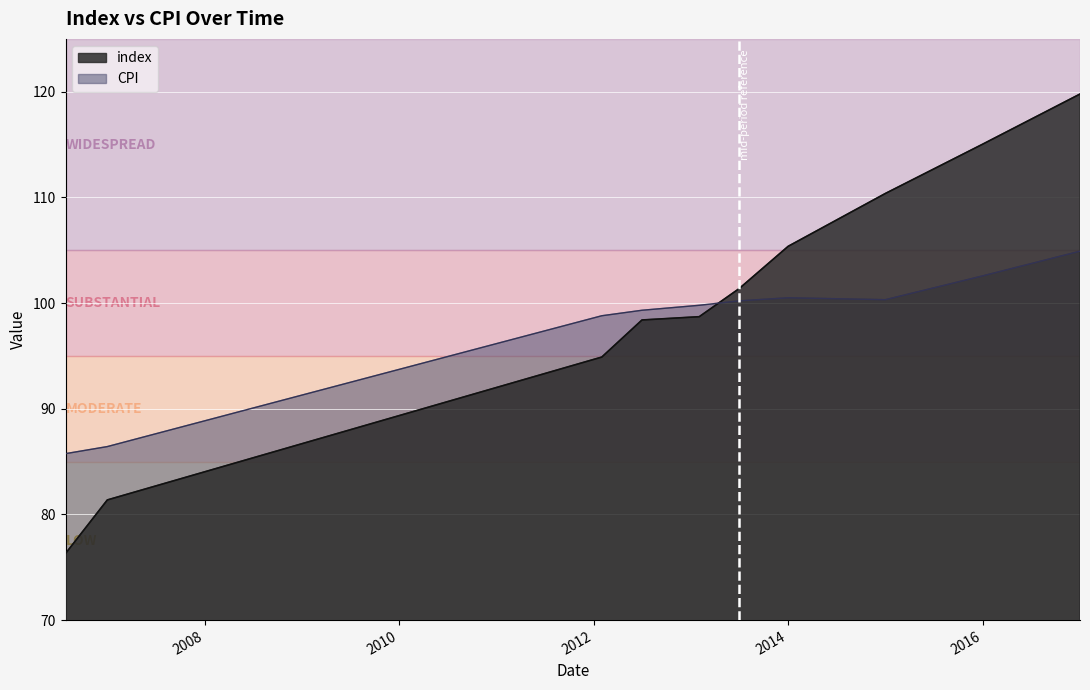

True or false: index has more than 2 interior local peaks.

False